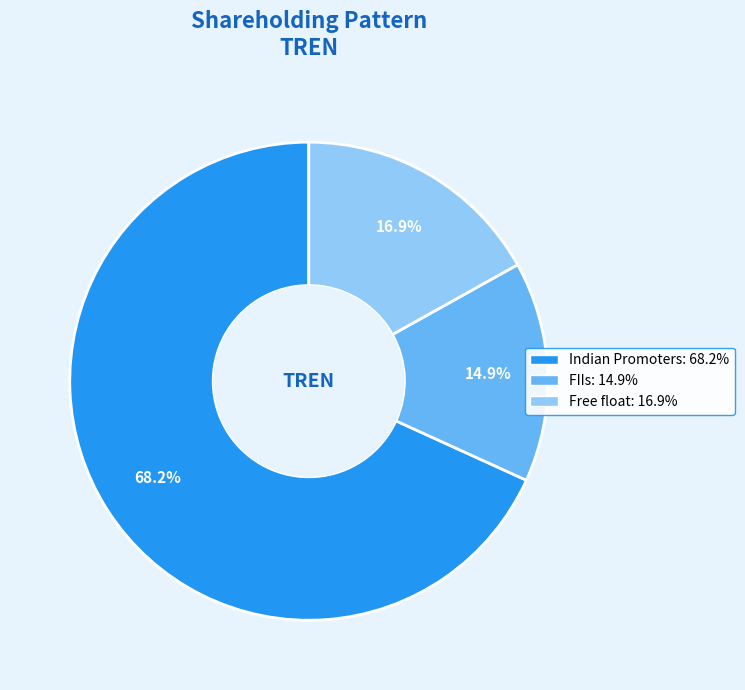

Does any single category account for the majority?

Yes